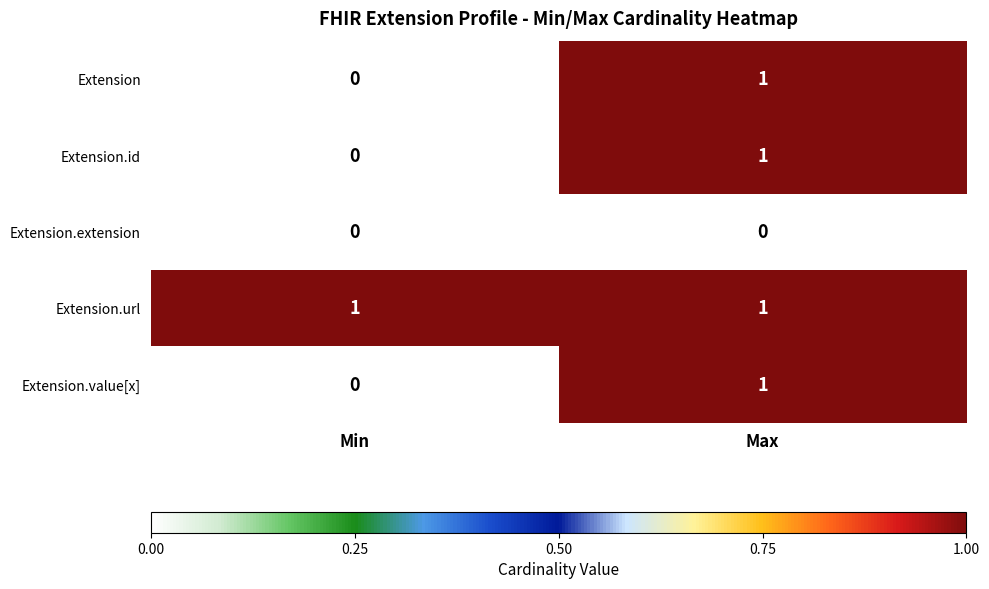

How many categories are shown in the chart?

2